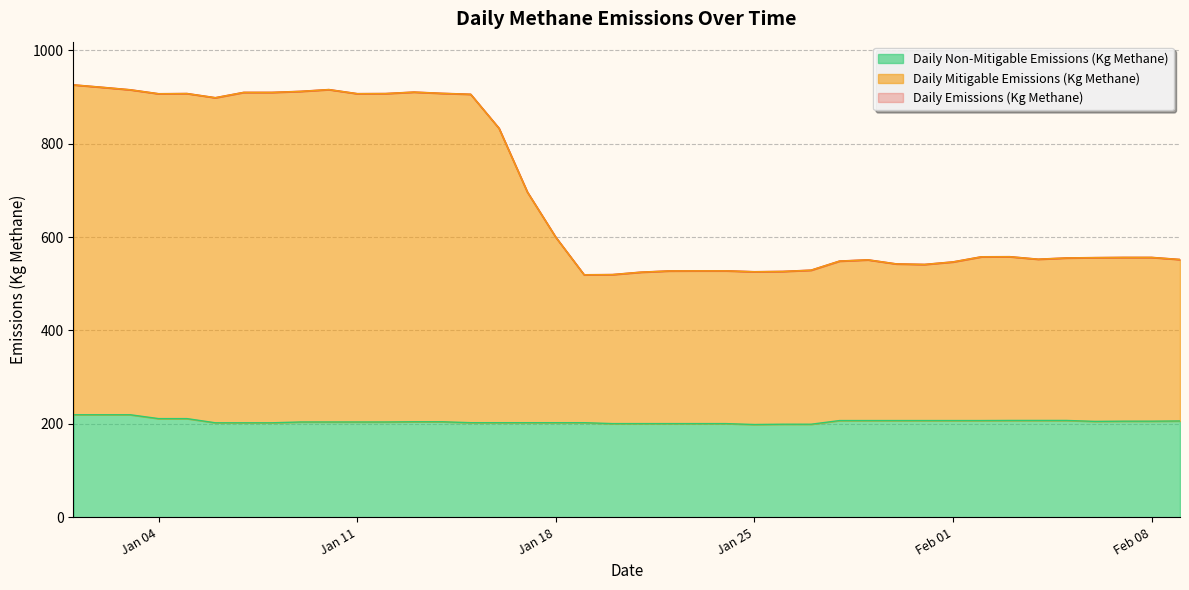

Rank the categories by Daily Emissions (Kg Methane) value from highest to lowest.

2022-01-01, 2022-01-02, 2022-01-10, 2022-01-03, 2022-01-09, 2022-01-13, 2022-01-07, 2022-01-08, 2022-01-14, 2022-01-05, 2022-01-12, 2022-01-11, 2022-01-04, 2022-01-15, 2022-01-06, 2022-01-16, 2022-01-17, 2022-01-18, 2022-02-03, 2022-02-02, 2022-02-07, 2022-02-08, 2022-02-06, 2022-02-05, 2022-02-04, 2022-02-09, 2022-01-29, 2022-01-28, 2022-02-01, 2022-01-30, 2022-01-31, 2022-01-27, 2022-01-23, 2022-01-24, 2022-01-22, 2022-01-26, 2022-01-25, 2022-01-21, 2022-01-20, 2022-01-19